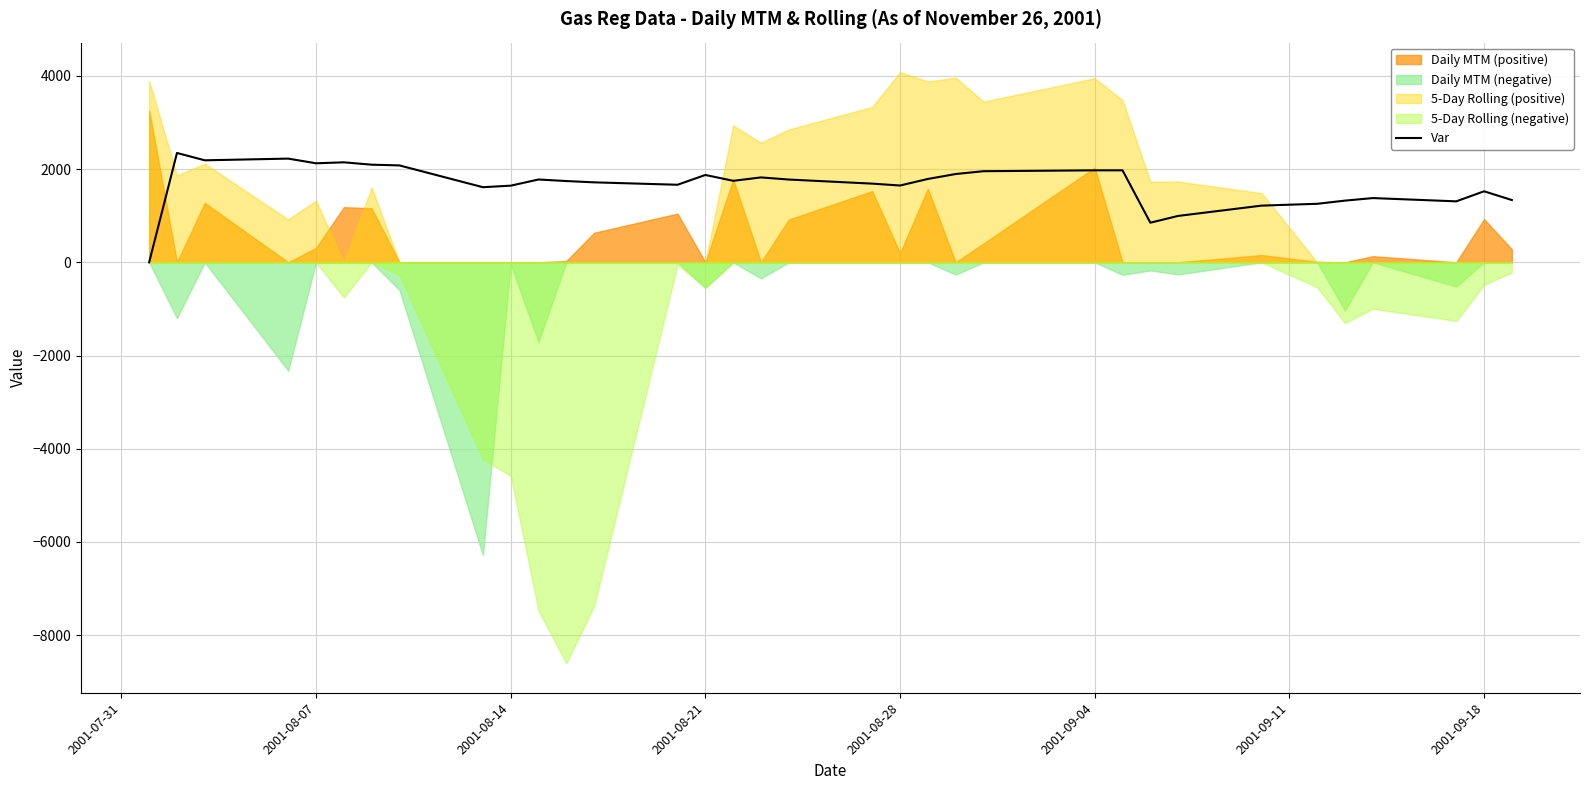

What is the maximum value for Var?

2346.4